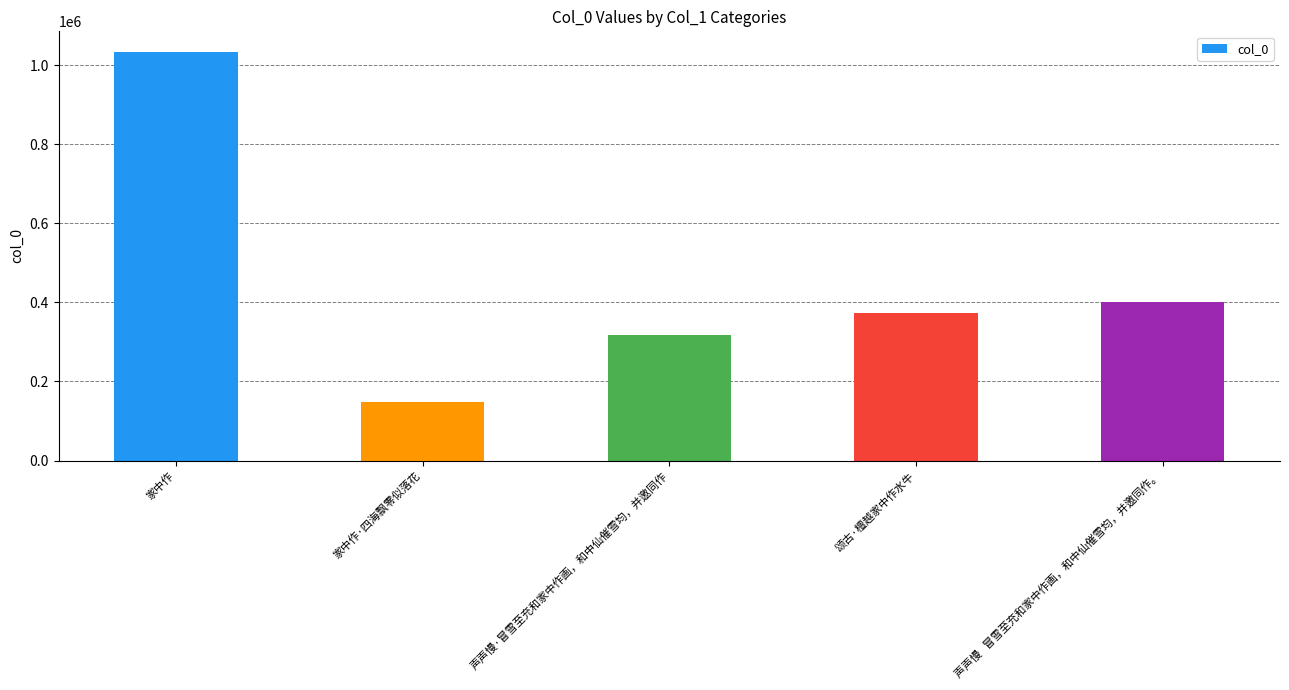

What is the change in value from 家中作 to 声声慢   冒雪至充和家中作画，和中仙催雪均，并邀同作。?

-633144